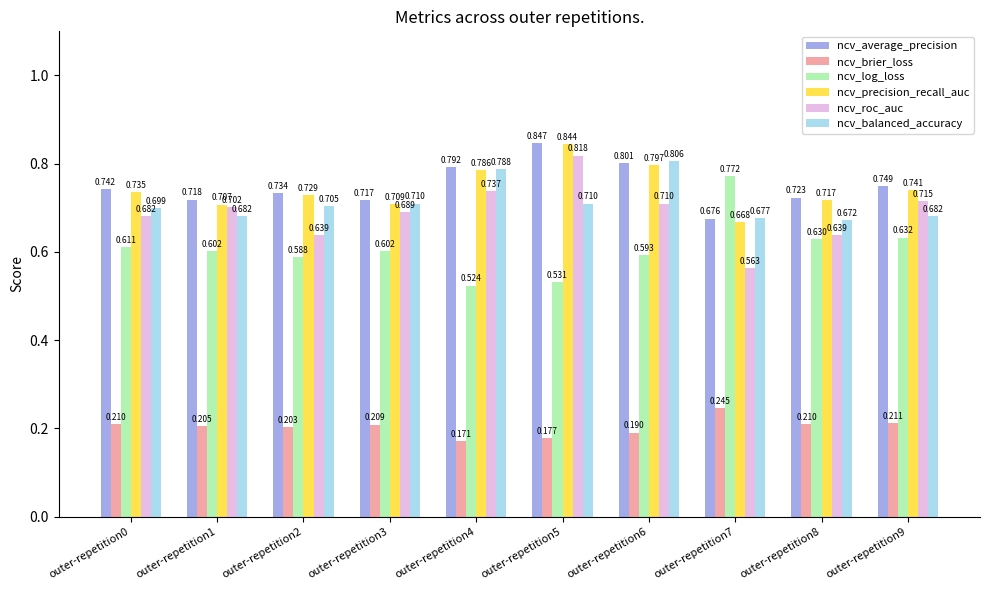

Which label corresponds to the largest value in the chart?

outer-repetition5